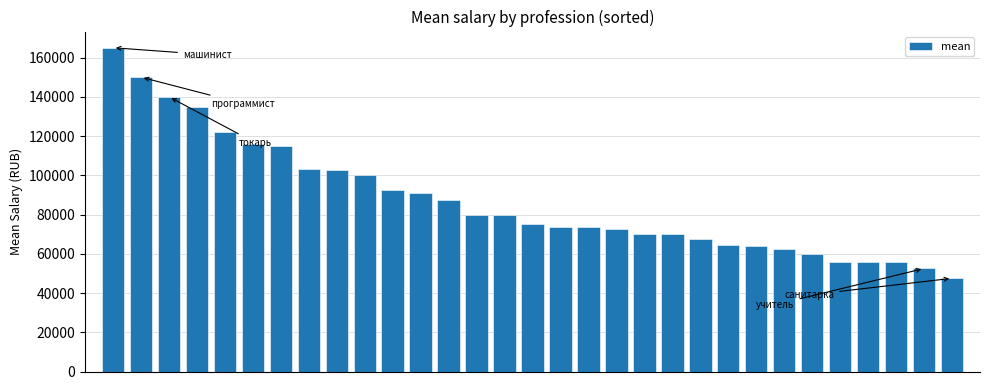

What is the average value?

87086